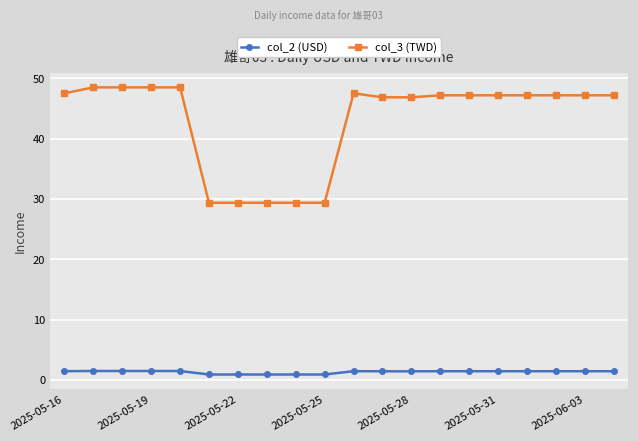

What is the sum of all col_2 (USD) values?

26.1